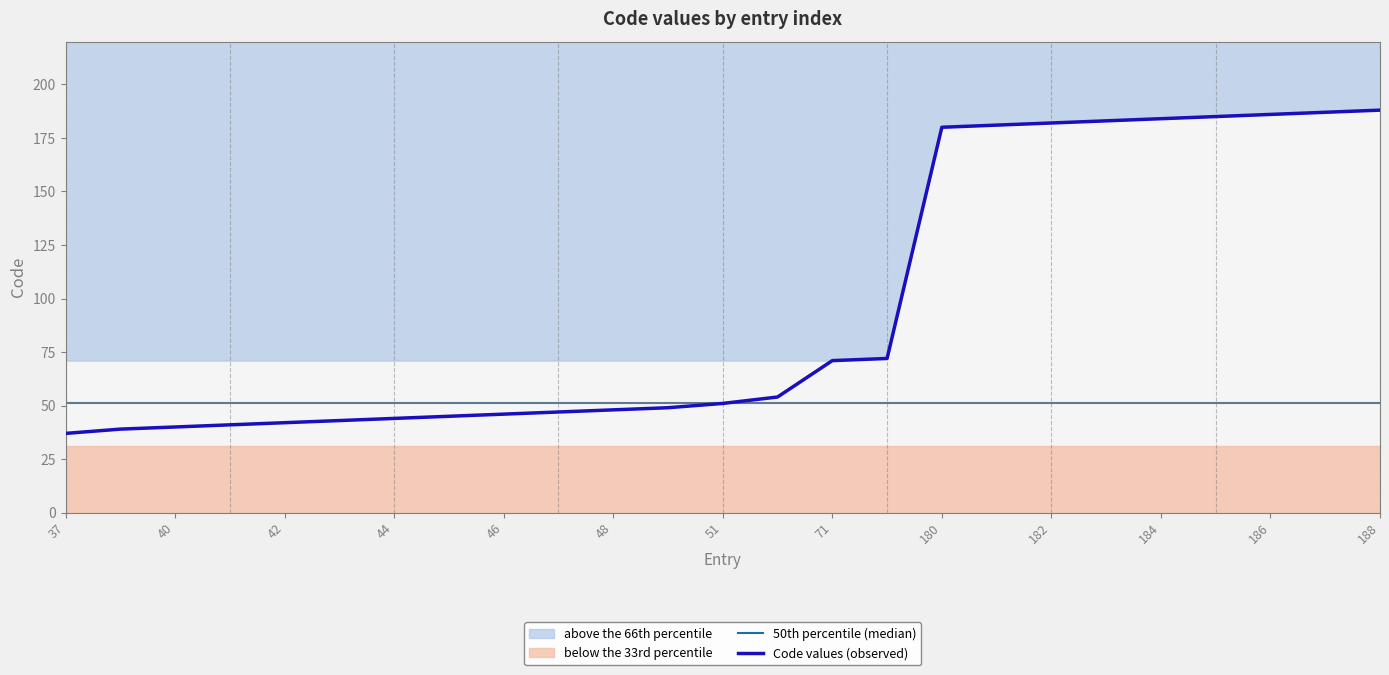

The value of Code values (observed) at 188 is 105. True or false?

False